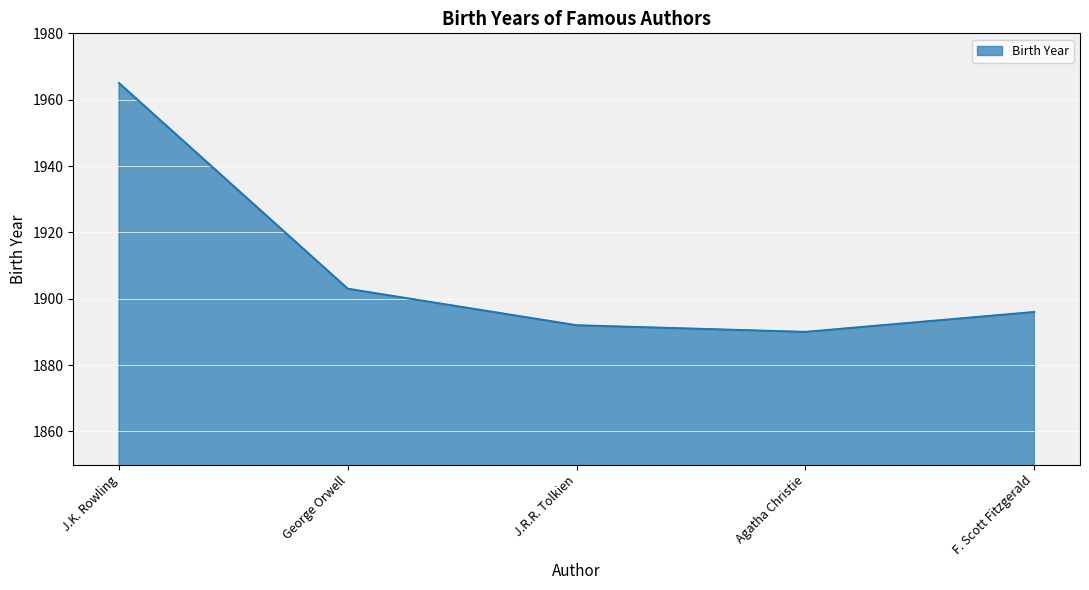

At which category does the data reach its first local valley?

Agatha Christie